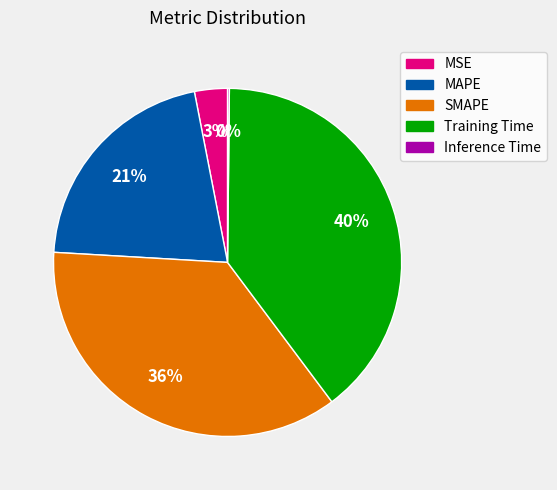

To the nearest percent, what percentage of the pie is MSE?

3%